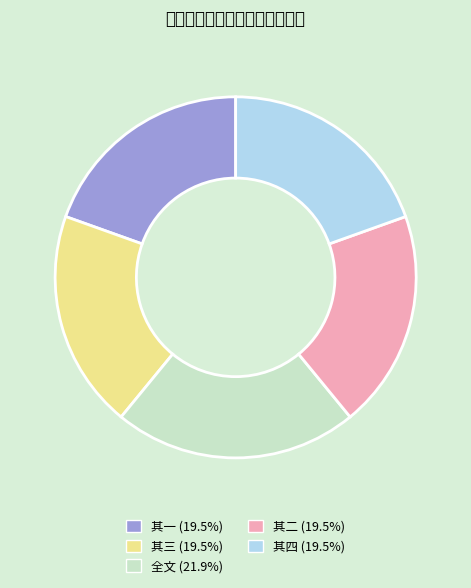

Is there a majority slice in this chart?

No